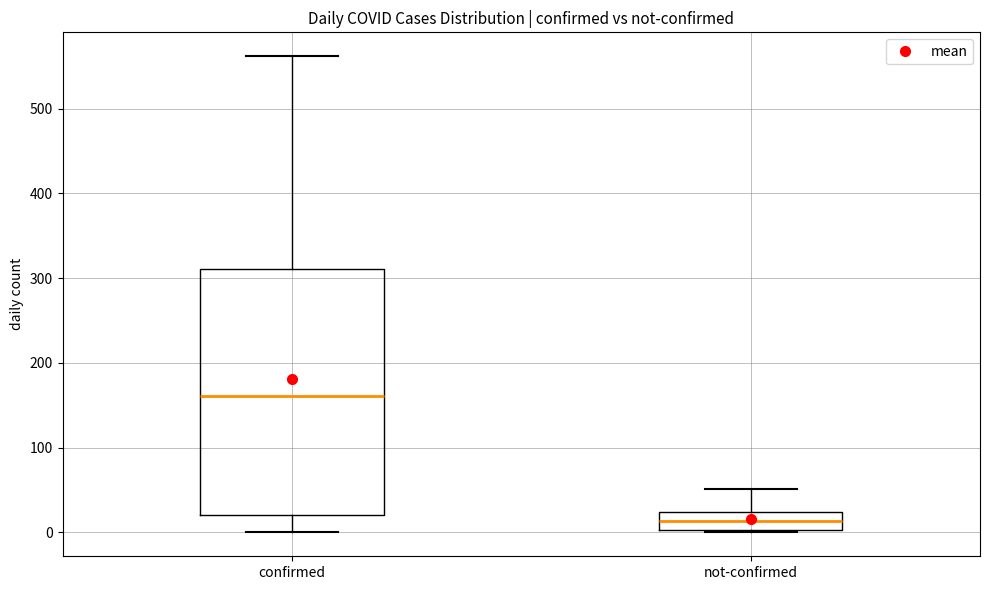

Comparing the boxes themselves (not the whiskers), which one is the tallest?

confirmed